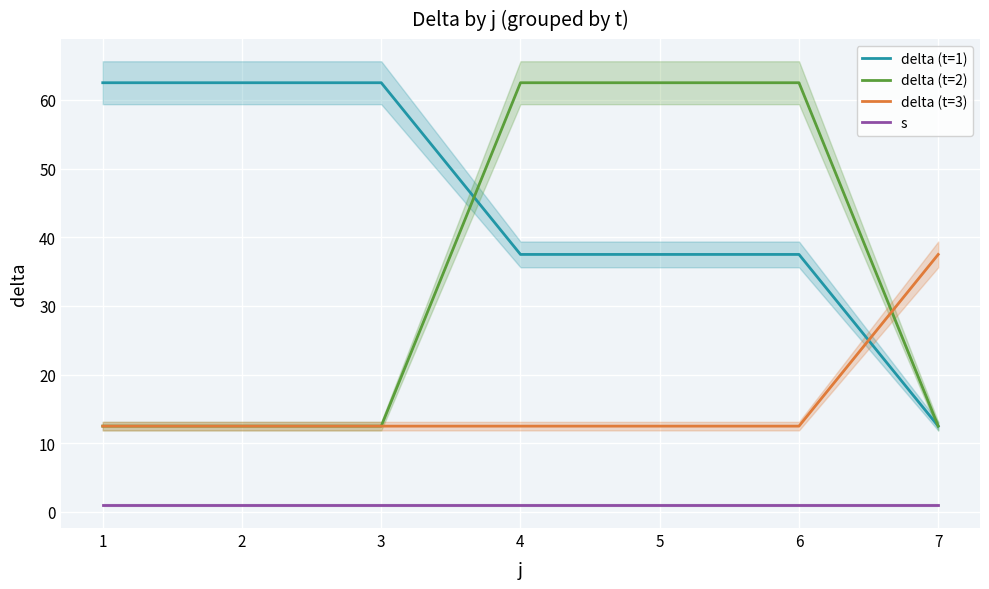

What is the sum of the delta (t=3) values at 2 and 4?

25.0